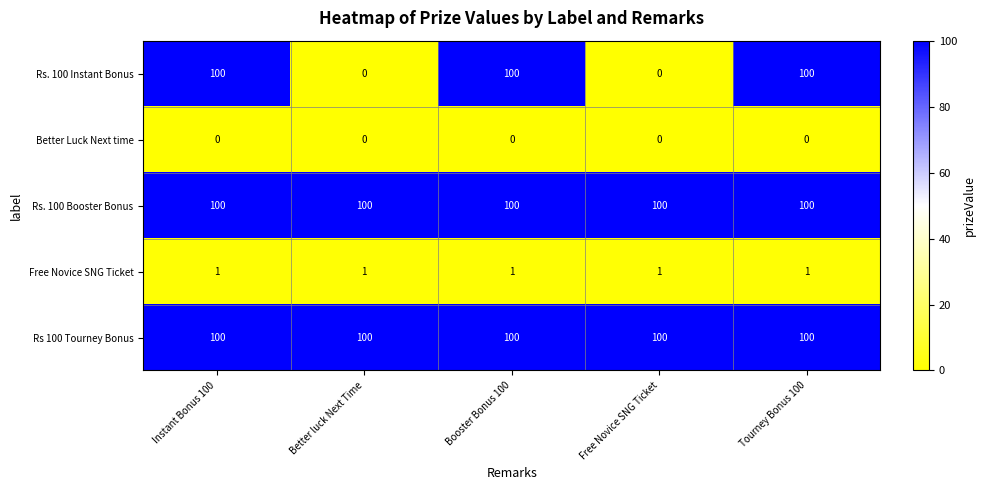

What value does the Rs. 100 Booster Bonus series have at Booster Bonus 100?

100